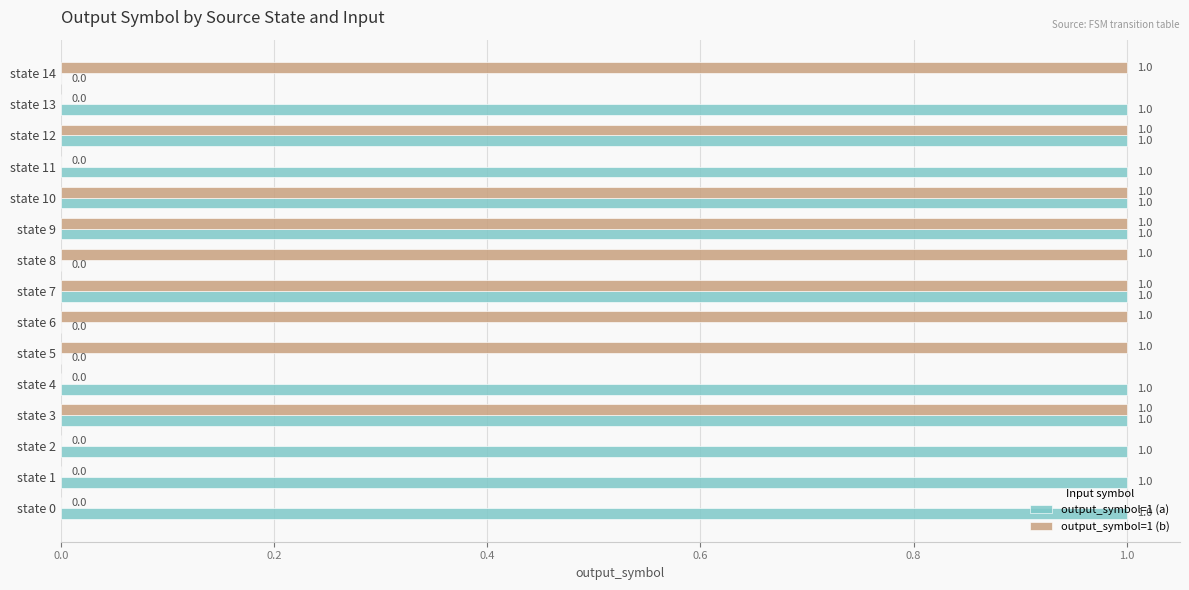

Between state 4 and state 12, which series saw the biggest shift?

output_symbol=1 (b)